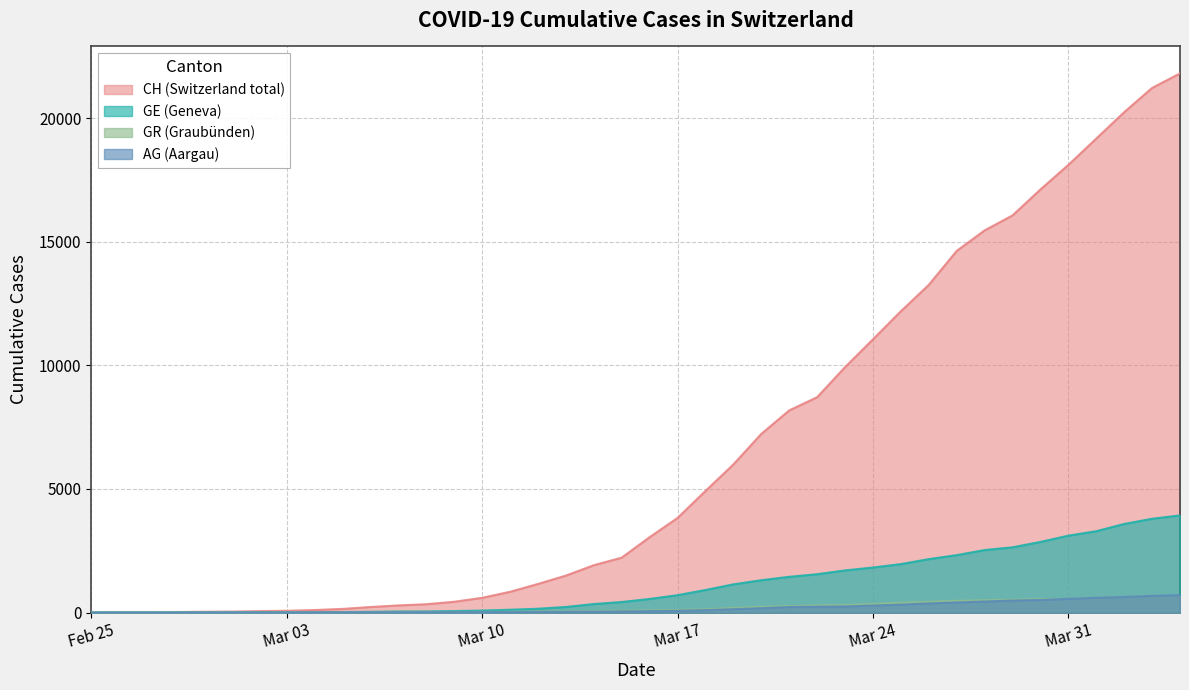

List the series in order of their peak value, highest first.

CH, GE, AG, GR